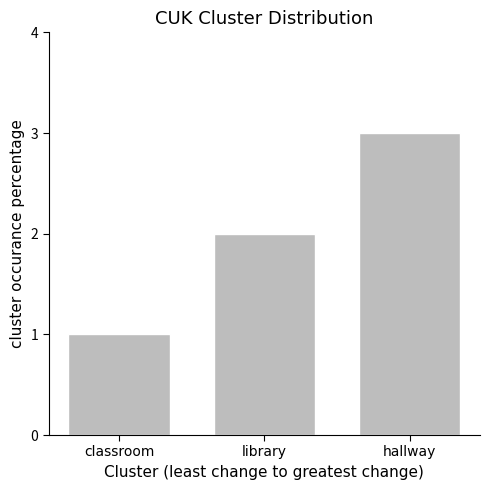

What is the ratio of the value at hallway to the value at classroom?

3.0